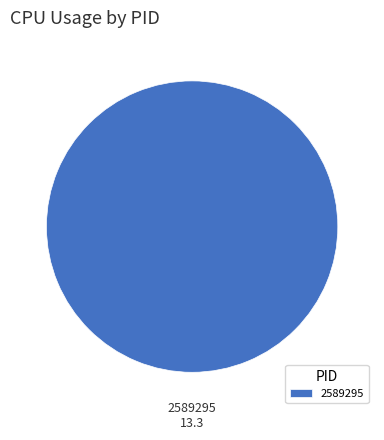

Is there any slice that represents more than half of the pie?

Yes